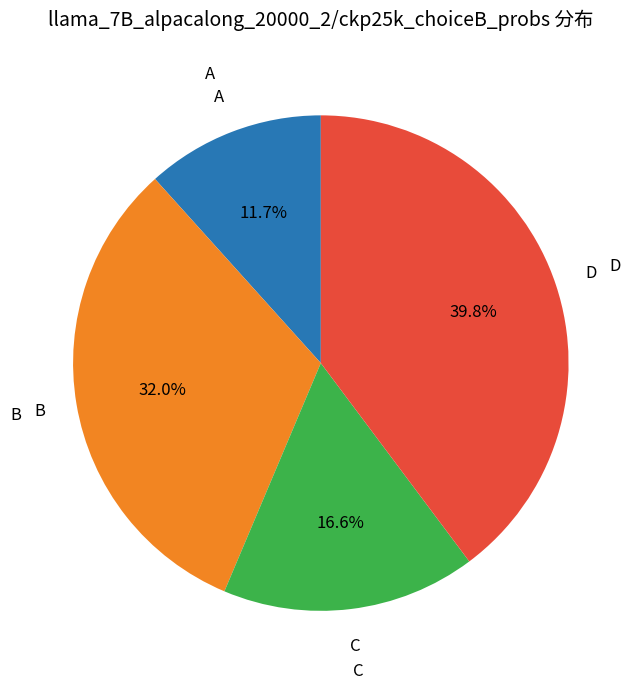

Is there a majority slice in this chart?

No